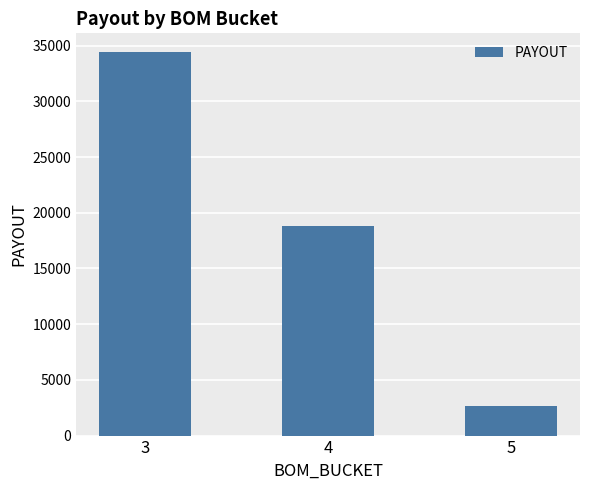

Which category has the lowest value across all series?

5